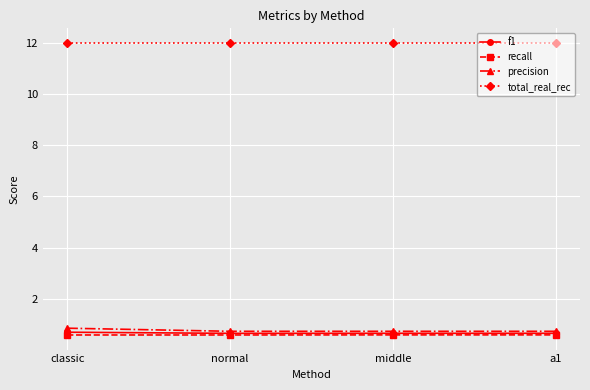

True or false: recall has more than 2 points higher than both neighbors.

False